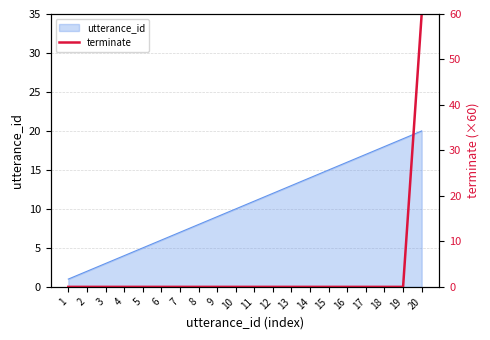

The utterance_id series shows 7 at 4. True or false?

False